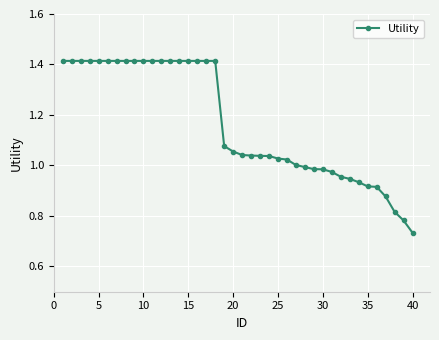

Is this an area chart (filled region under the line)?

No